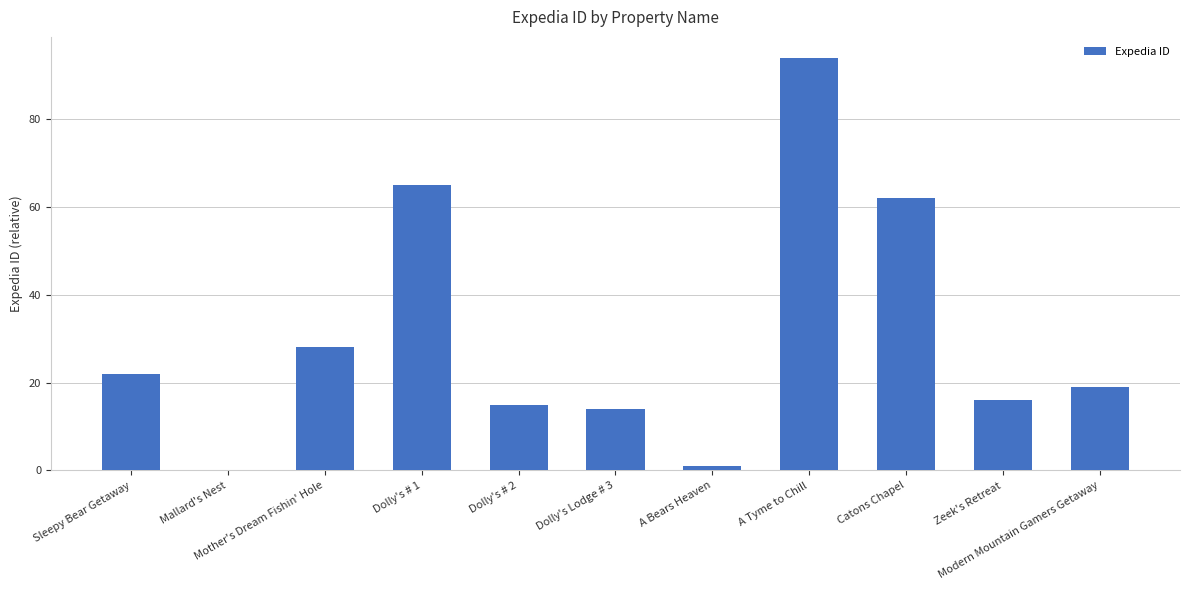

The chart shows a value of 0 at Mallard's Nest. True or false?

True